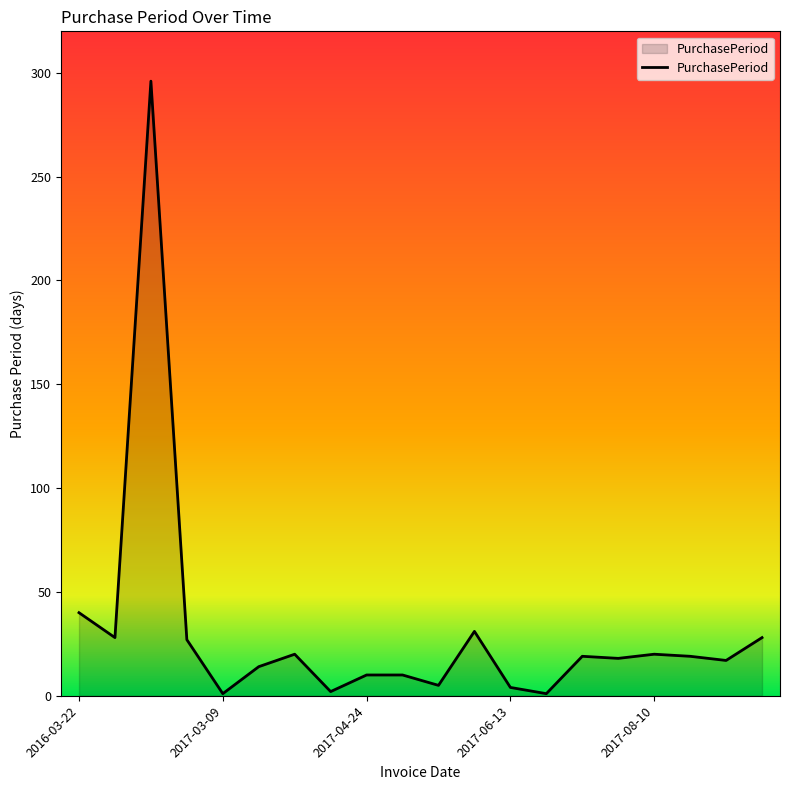

What is the greatest value displayed?

296